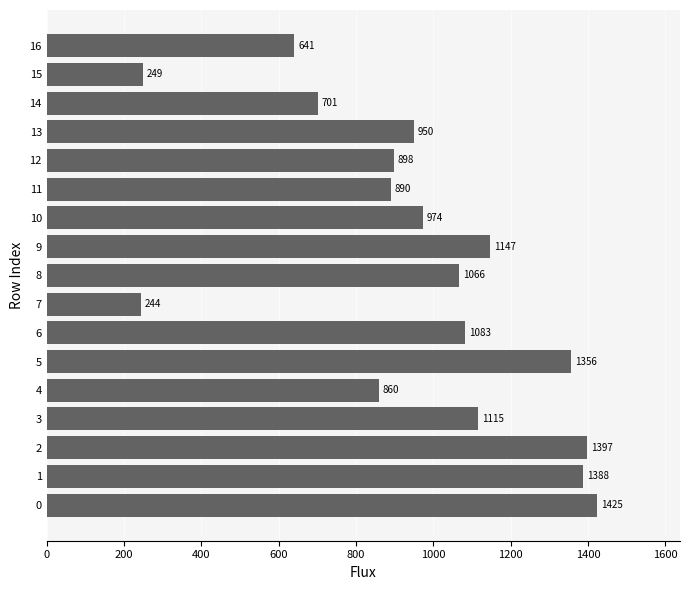

Approximately how many times larger is the value at 9 compared to 1?

0.8